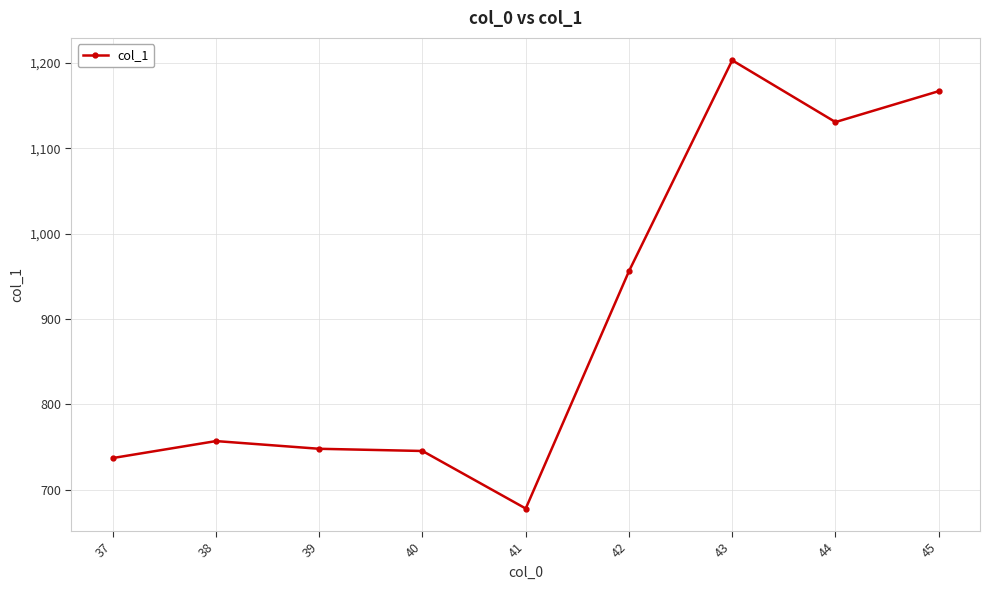

Where is the data nearest to the value 940?

42